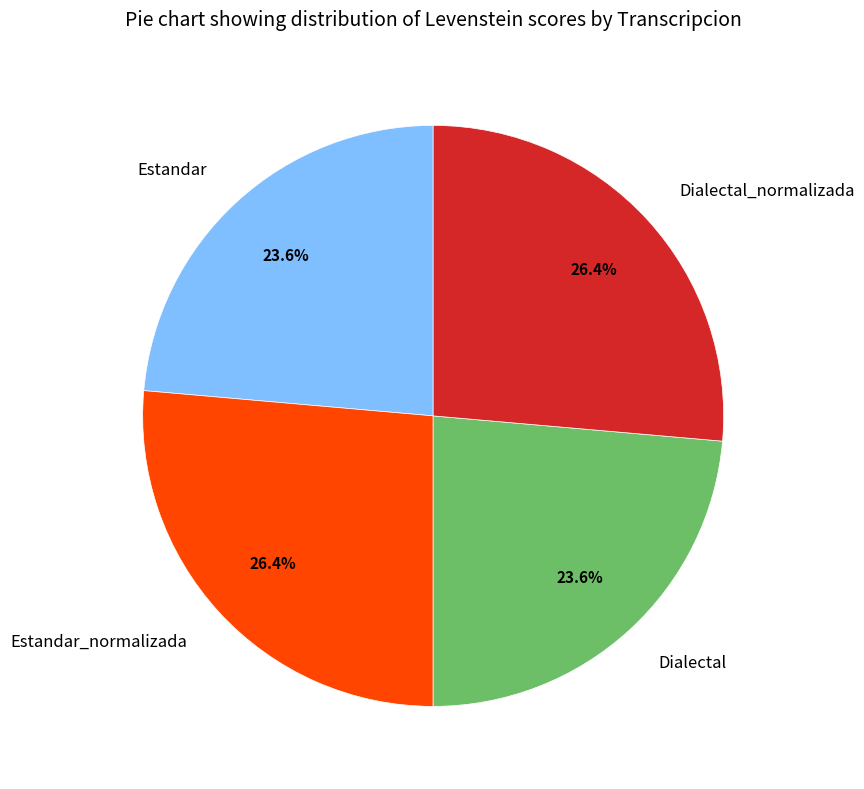

Combined, what portion of the pie is Estandar_normalizada and Dialectal?

50.0%